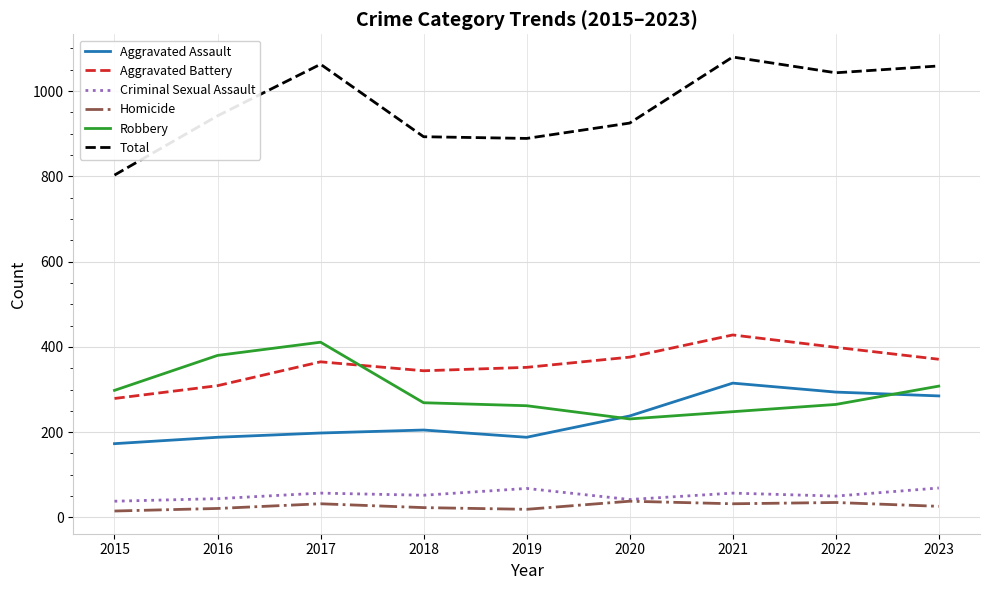

Which series changed the most between 2018 and 2023?

Total